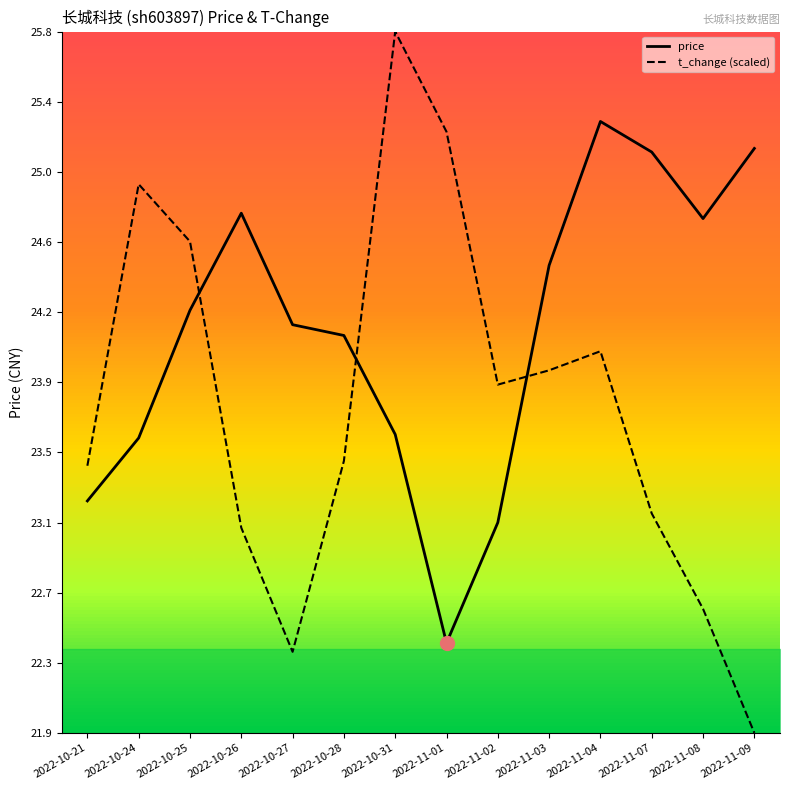

At which label is t_change (scaled) closest to 23?

2022-10-26